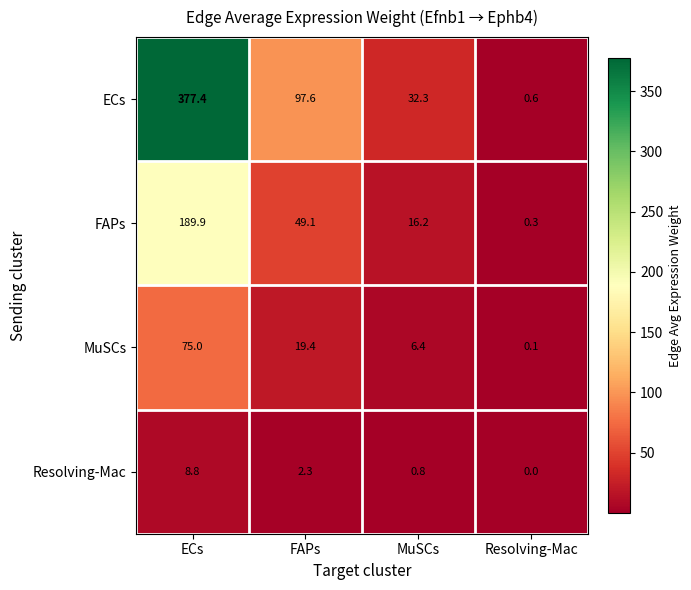

At which label does MuSCs reach its peak?

ECs